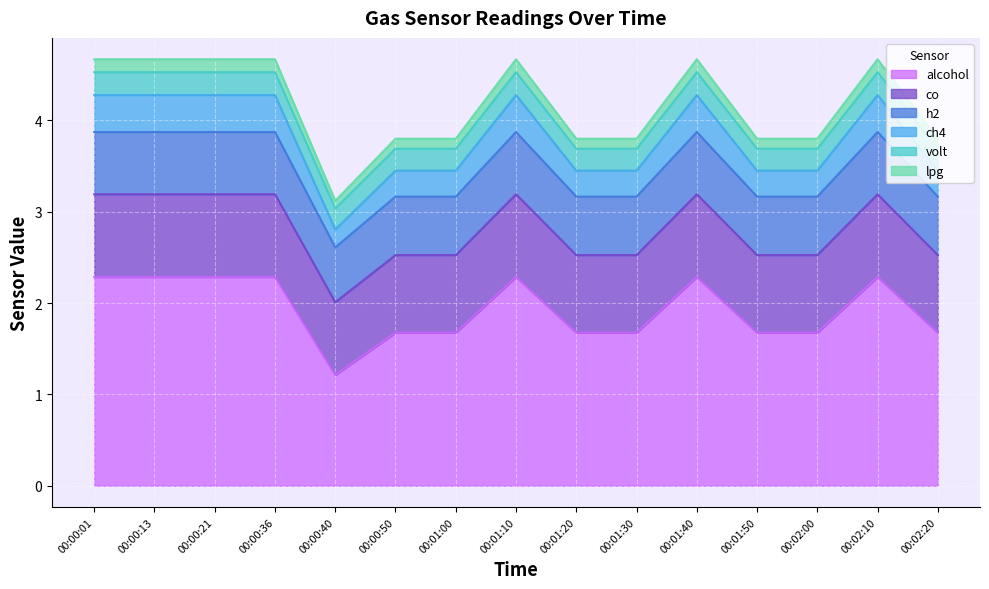

What is the total value across all series at 00:01:00?

3.8